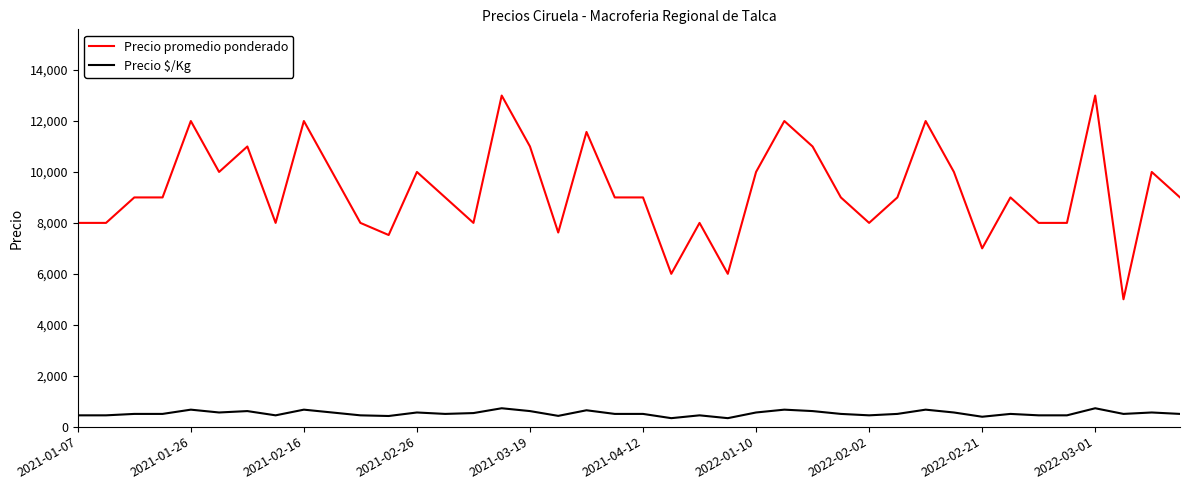

What is the maximum value for Precio $/Kg?

722